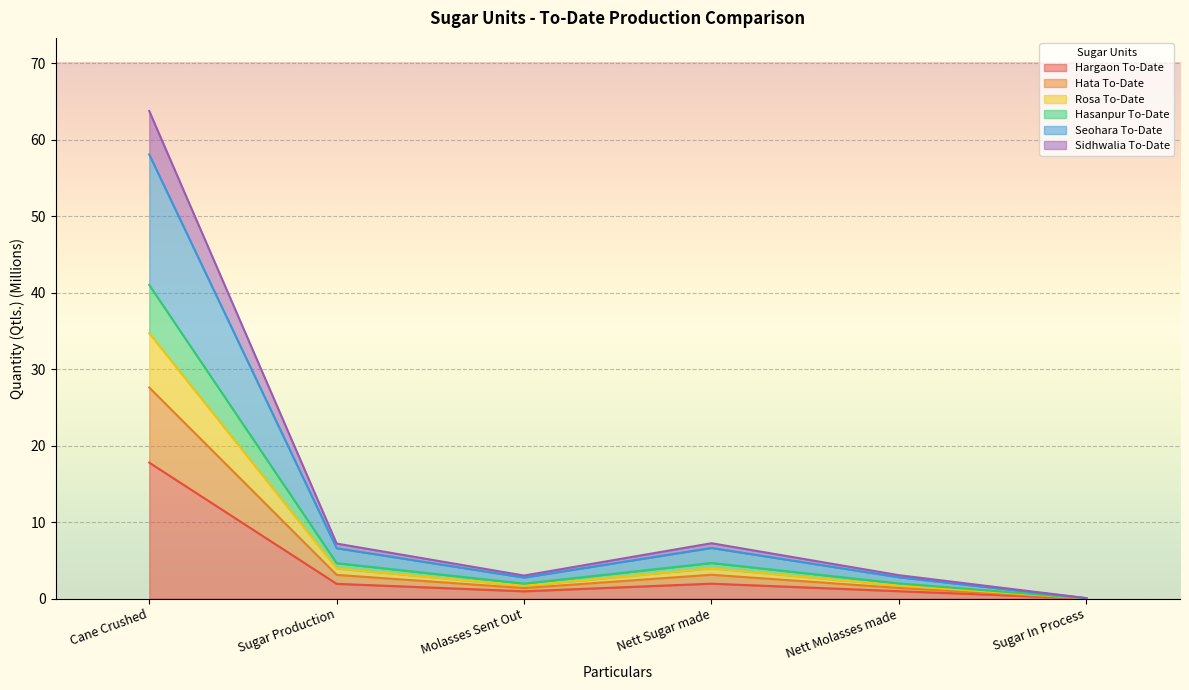

At which category is the sum across all series the highest?

Cane Crushed